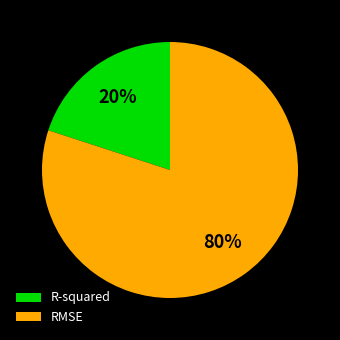

Rank the categories by value from highest to lowest.

RMSE, R-squared